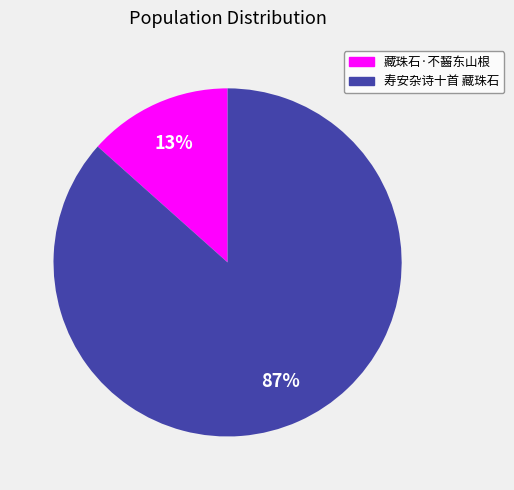

Between 寿安杂诗十首 藏珠石 and 藏珠石·不齧东山根, which is larger?

寿安杂诗十首 藏珠石